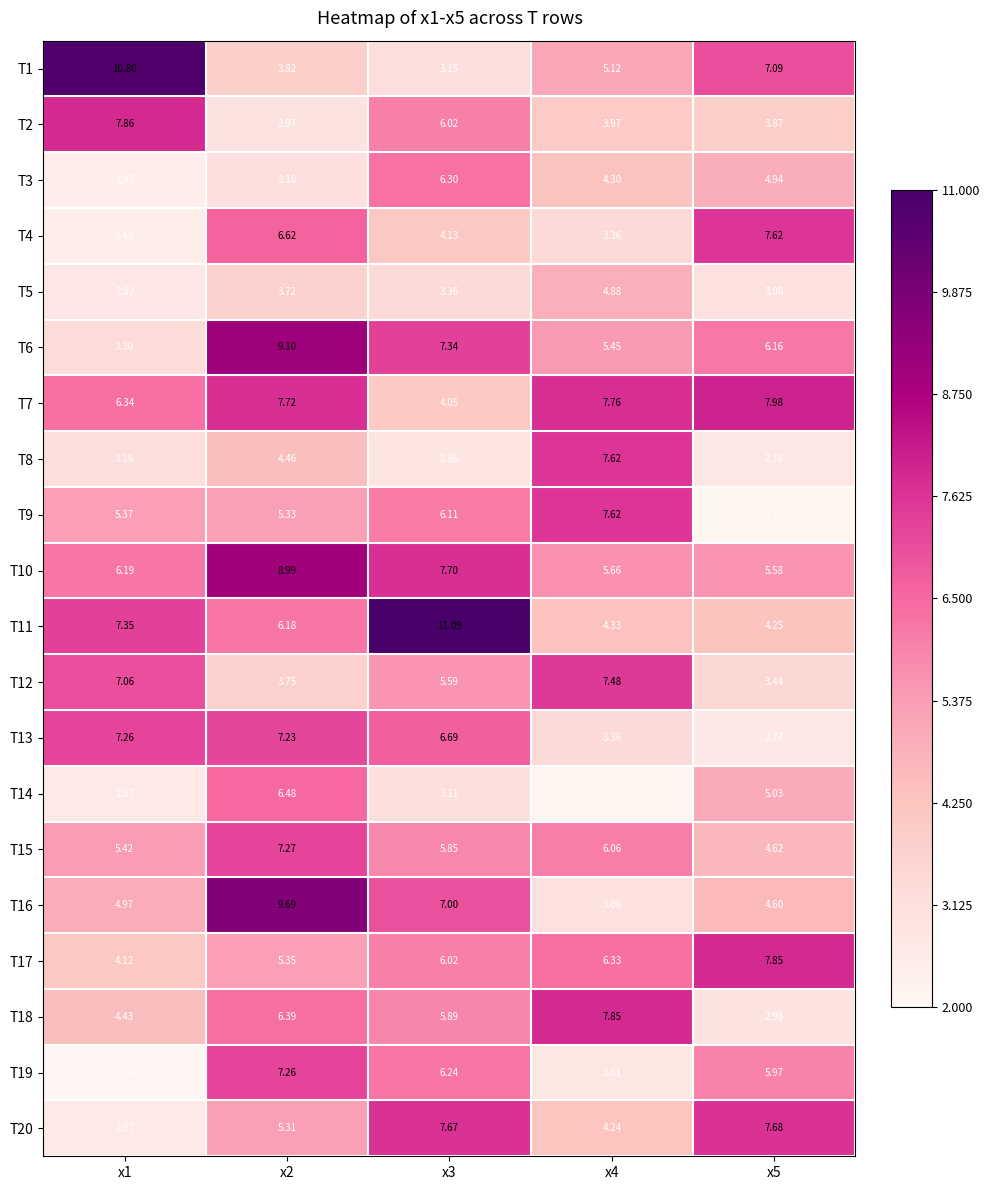

Is the value of T11 at x4 greater than the value of T12 at x2?

Yes